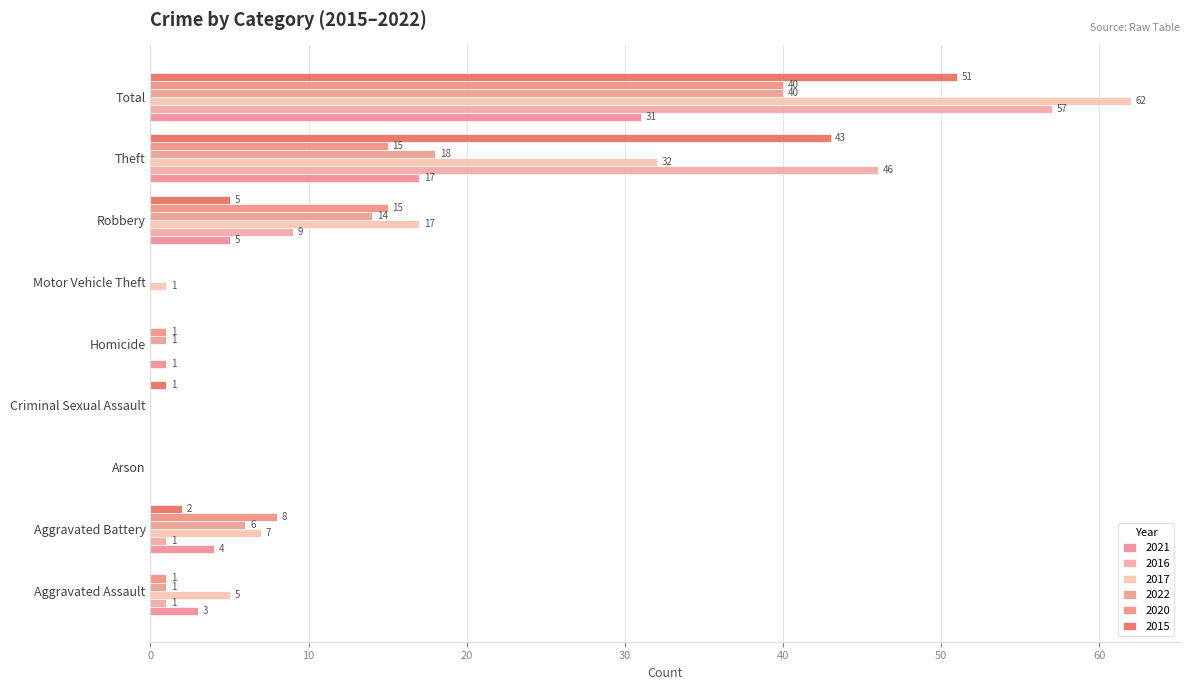

How many values in 2016 are above zero?

5